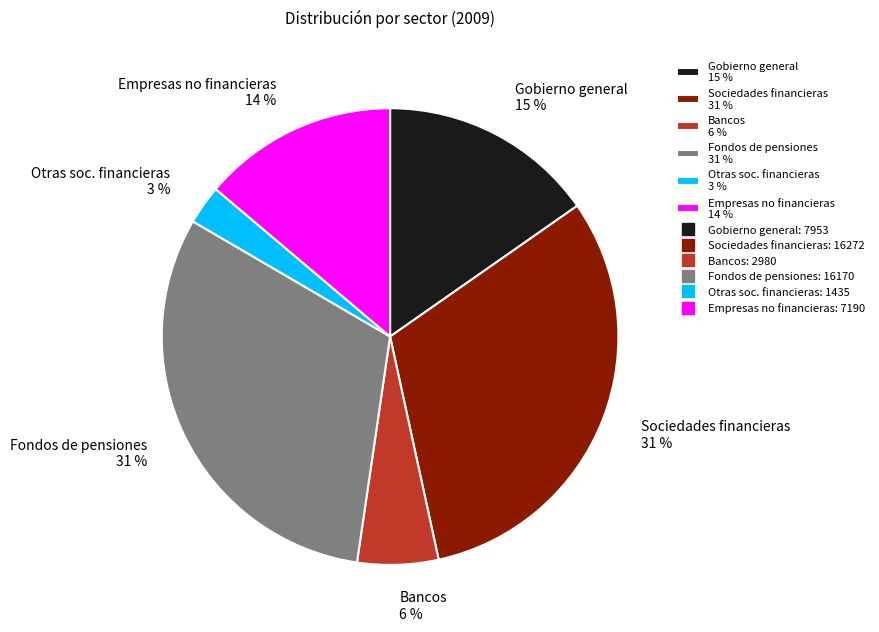

To the nearest percent, what is the difference between the Fondos de pensiones 31 % and Gobierno general 15 % slice percentages?

16%